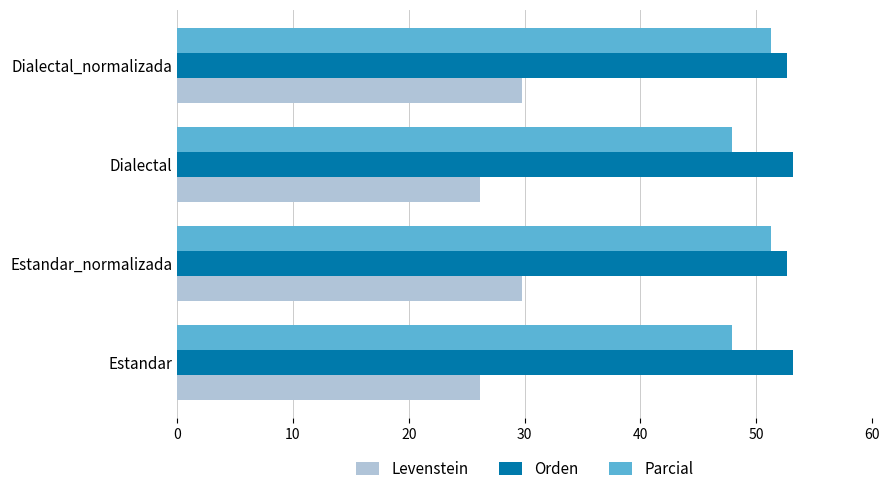

How many data points in Orden are less than 53?

2